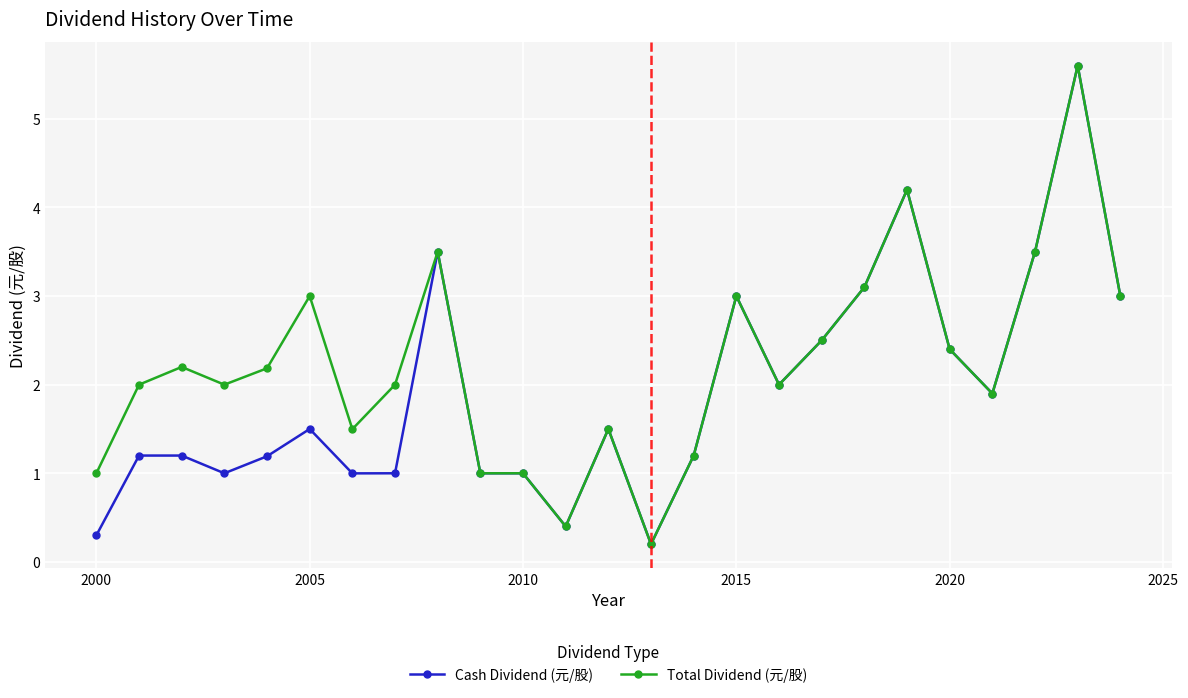

What is the highest value of the Total Dividend (元/股) series?

5.6